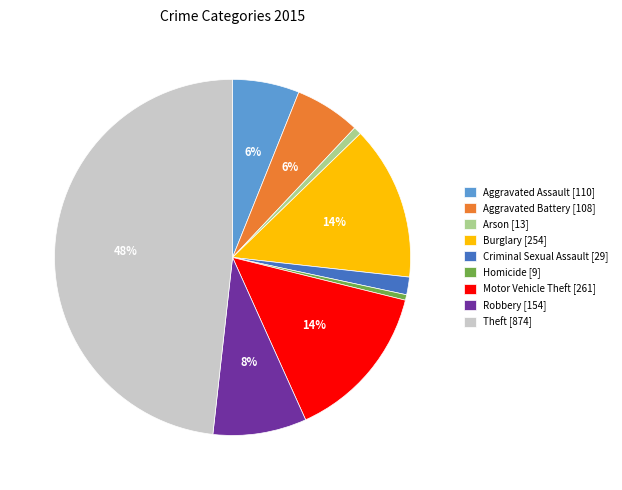

Between Robbery and Homicide, which is larger?

Robbery